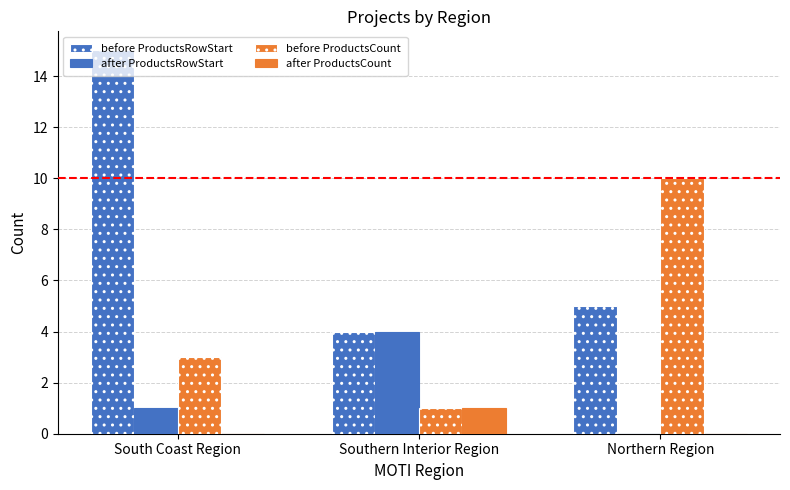

What is the total value across all series at Southern Interior Region?

10